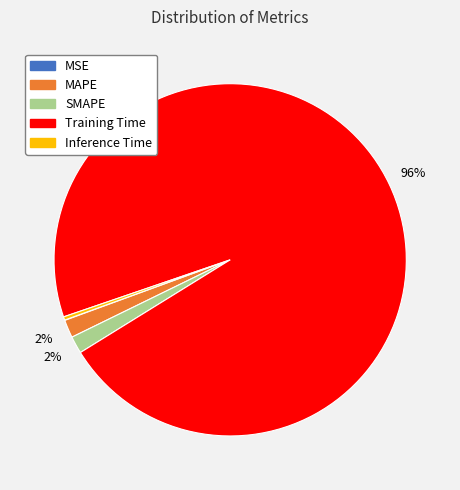

Does any single category account for the majority?

Yes